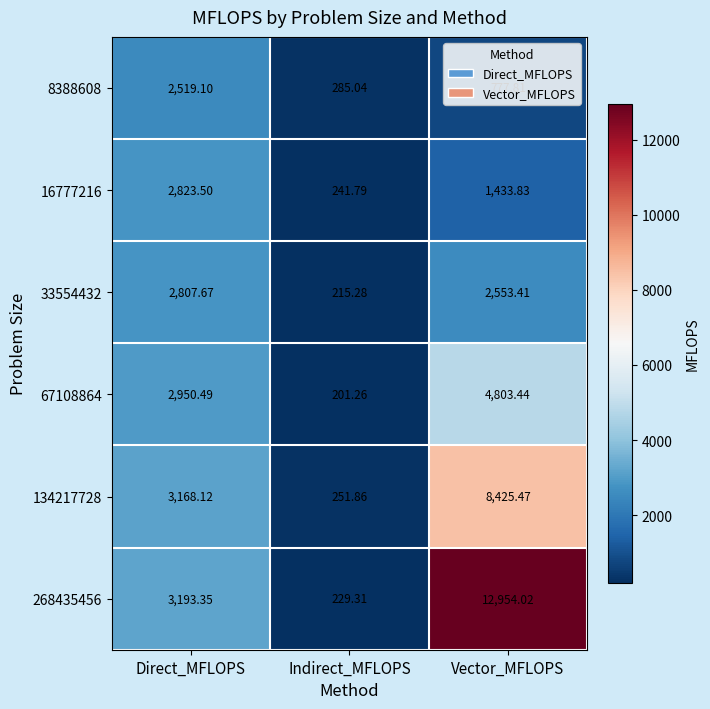

At how many categories does at least one series exceed 11591?

1